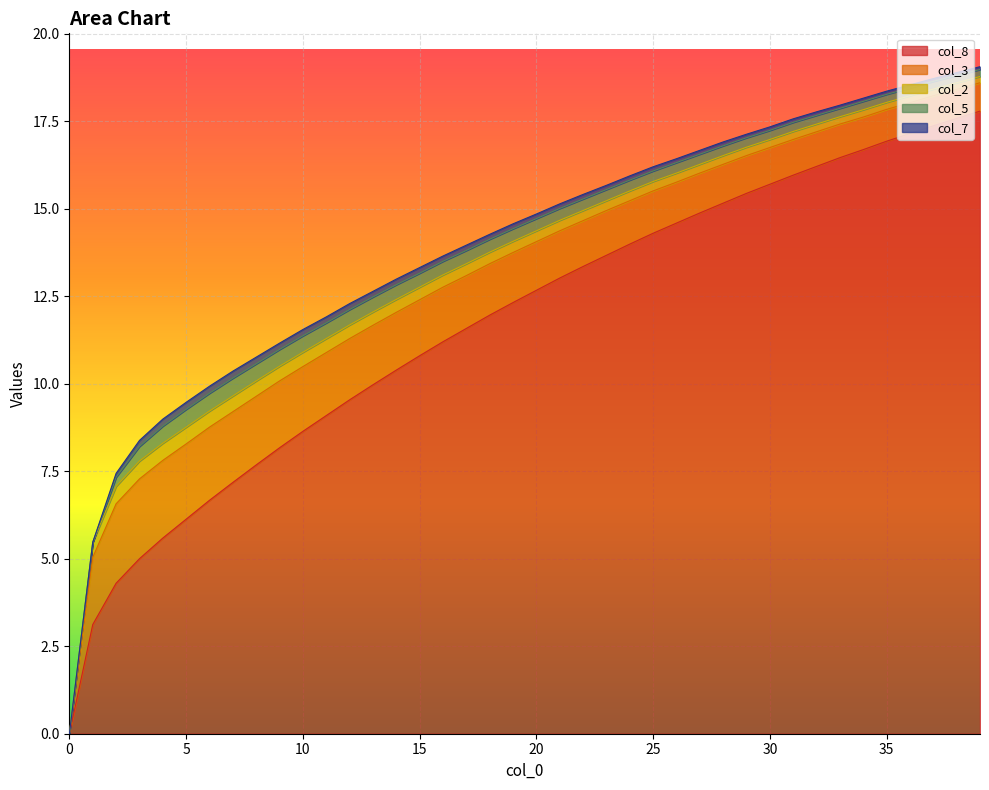

What is the greatest value displayed?

17.8